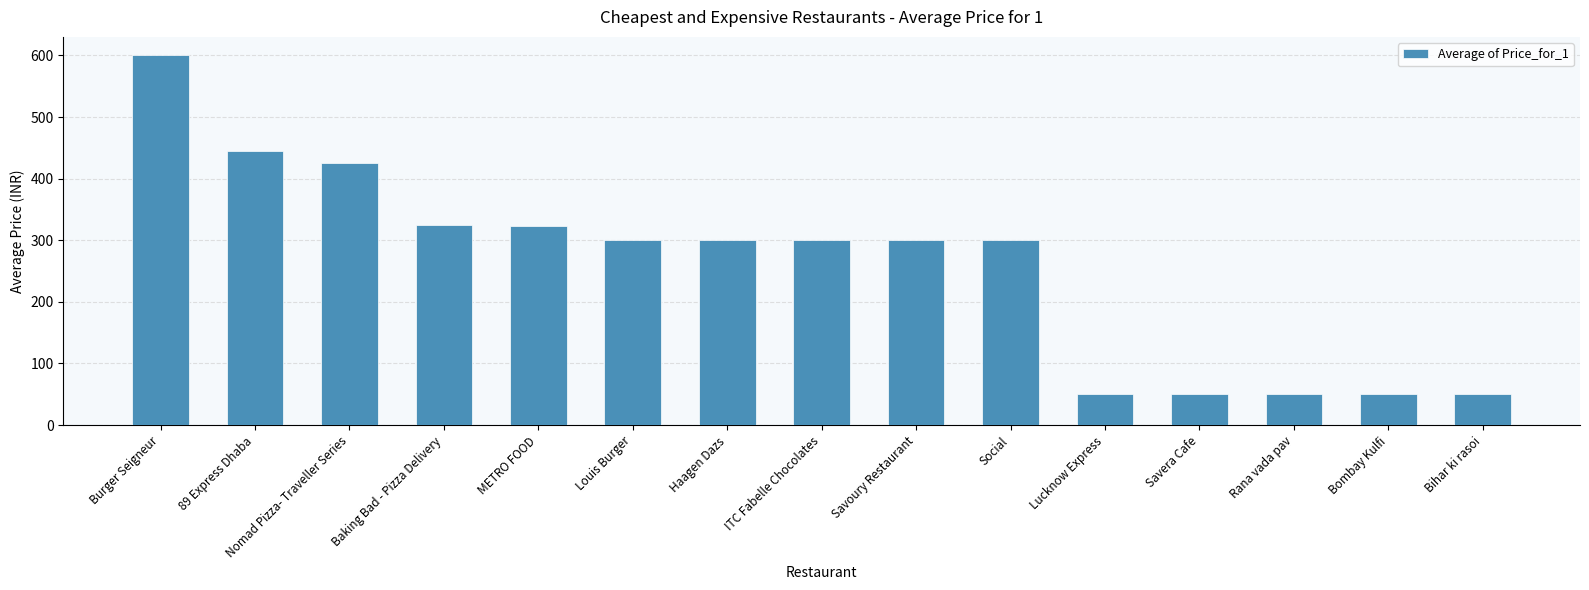

How many distinct data groups are displayed?

1